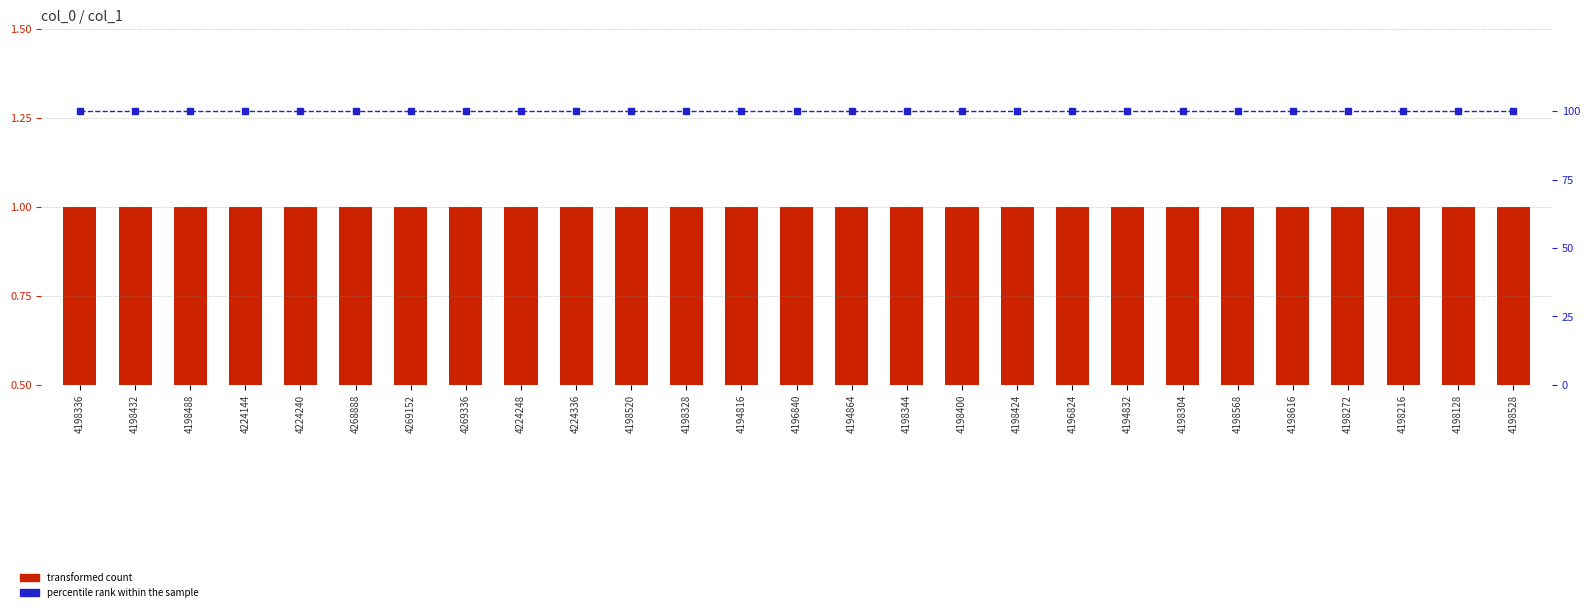

True or false: transformed count has a value of 1 at 4269336.

True